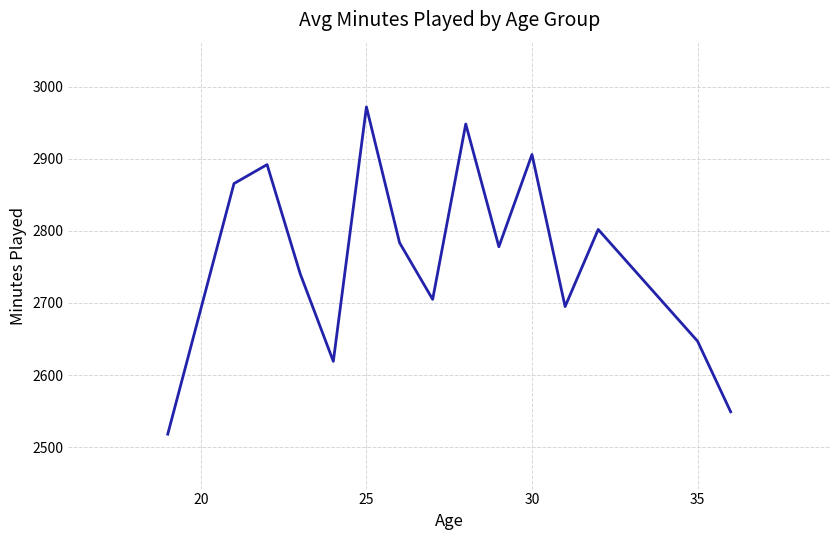

Reading right to left, list all the values displayed in this chart.

2549.0	2647.0	2802.0	2695.0	2906.0	2778.0	2948.3	2705.0	2783.7	2972.0	2619.0	2740.5	2892.0	2865.7	2518.0